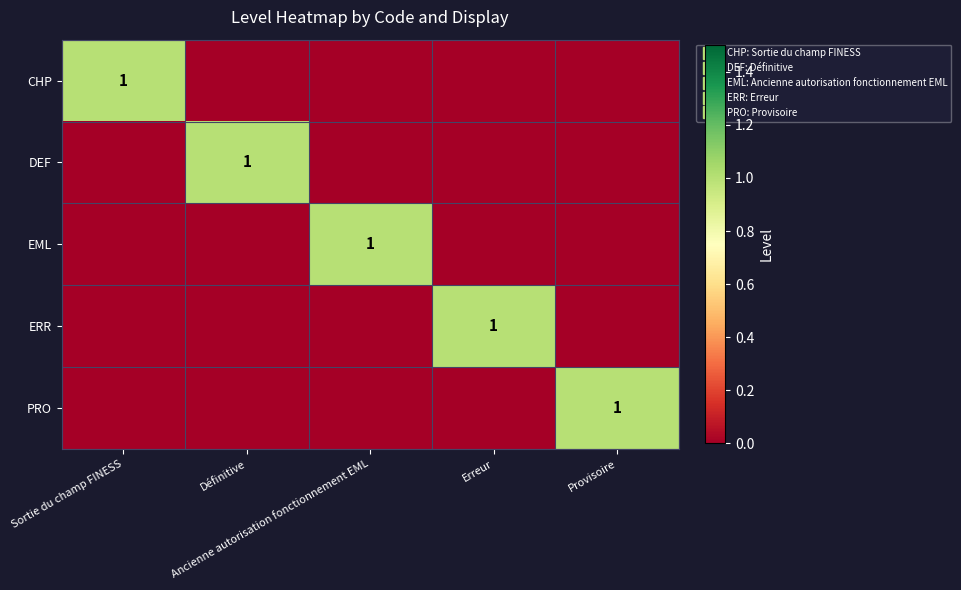

Is it true that DEF equals 1 at Erreur?

False